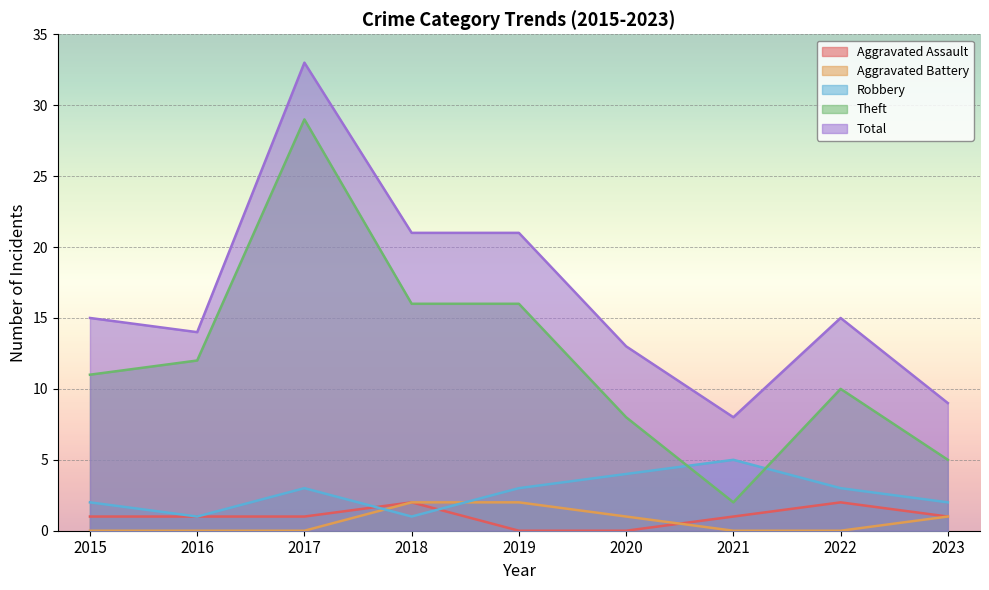

True or false: Total and Robbery cross at least once.

False